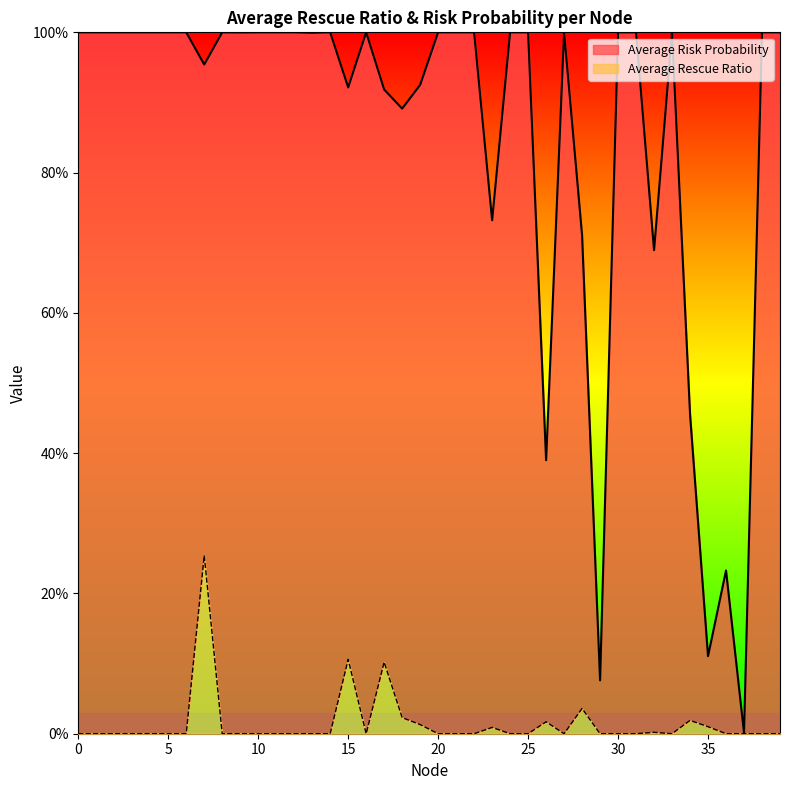

At how many categories does at least one series exceed 0?

40